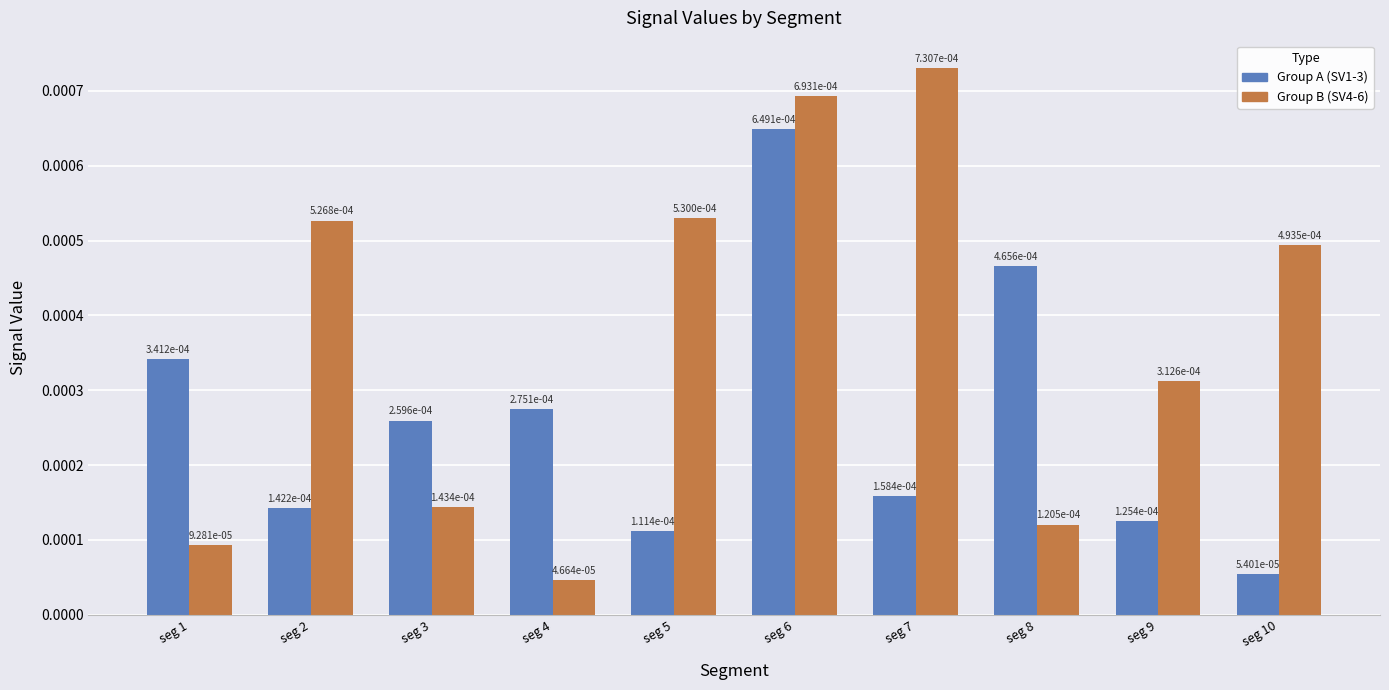

At which category is the sum across all series the highest?

seg 6